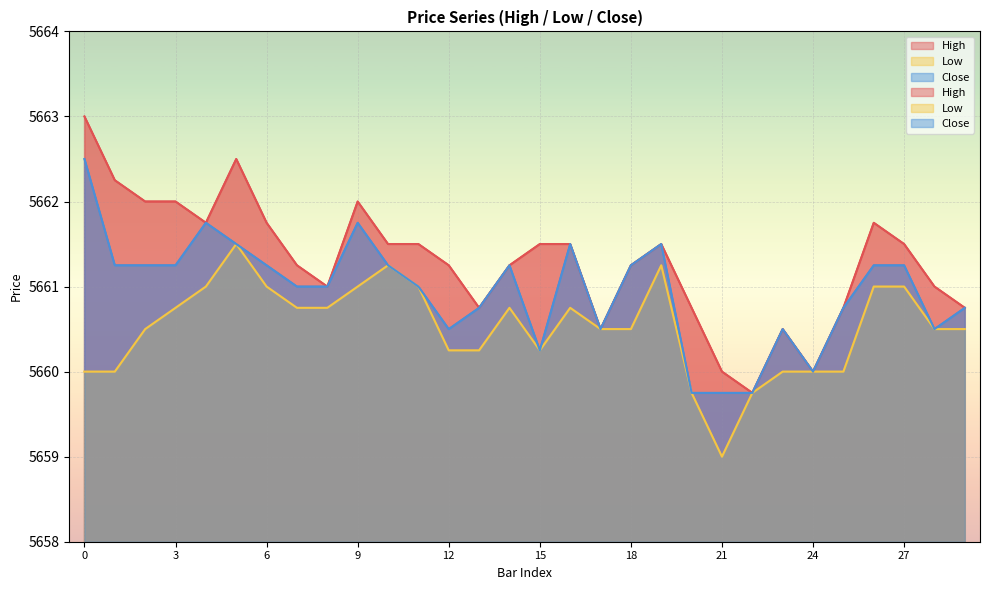

What is the difference between the maximum and minimum values in the High series?

3.2